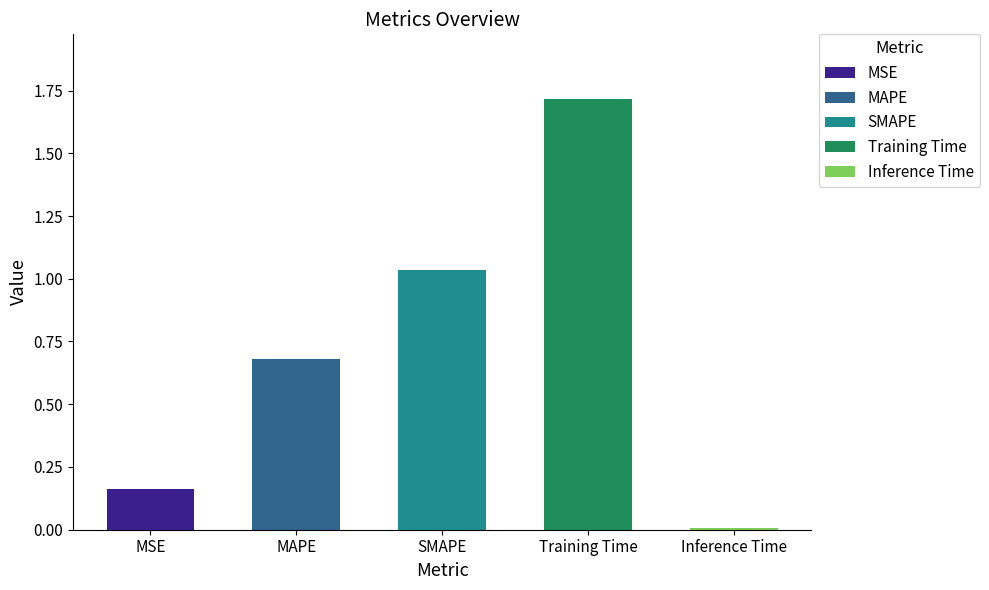

The value at Inference Time is 0.0. True or false?

True